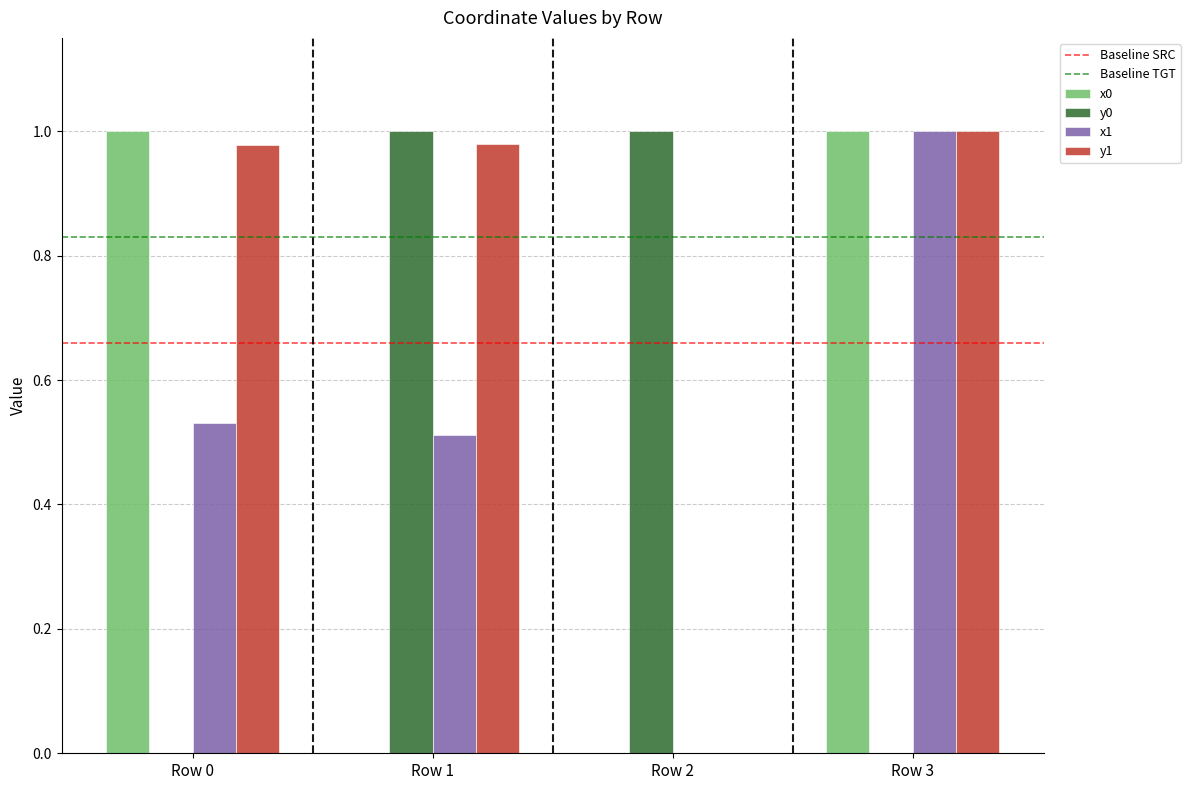

What is the sum of the x1 values at Row 3 and Row 1?

1.5